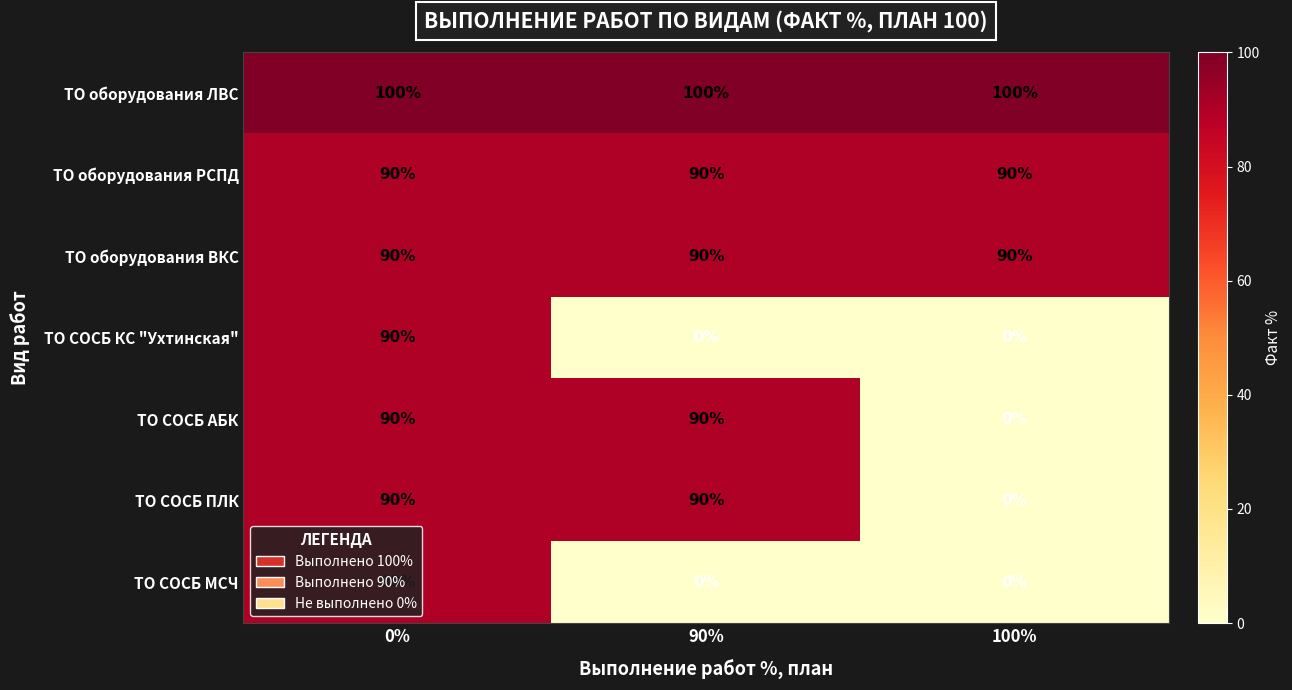

True or false: ТО СОСБ МСЧ has a value of 90 at 0%.

True